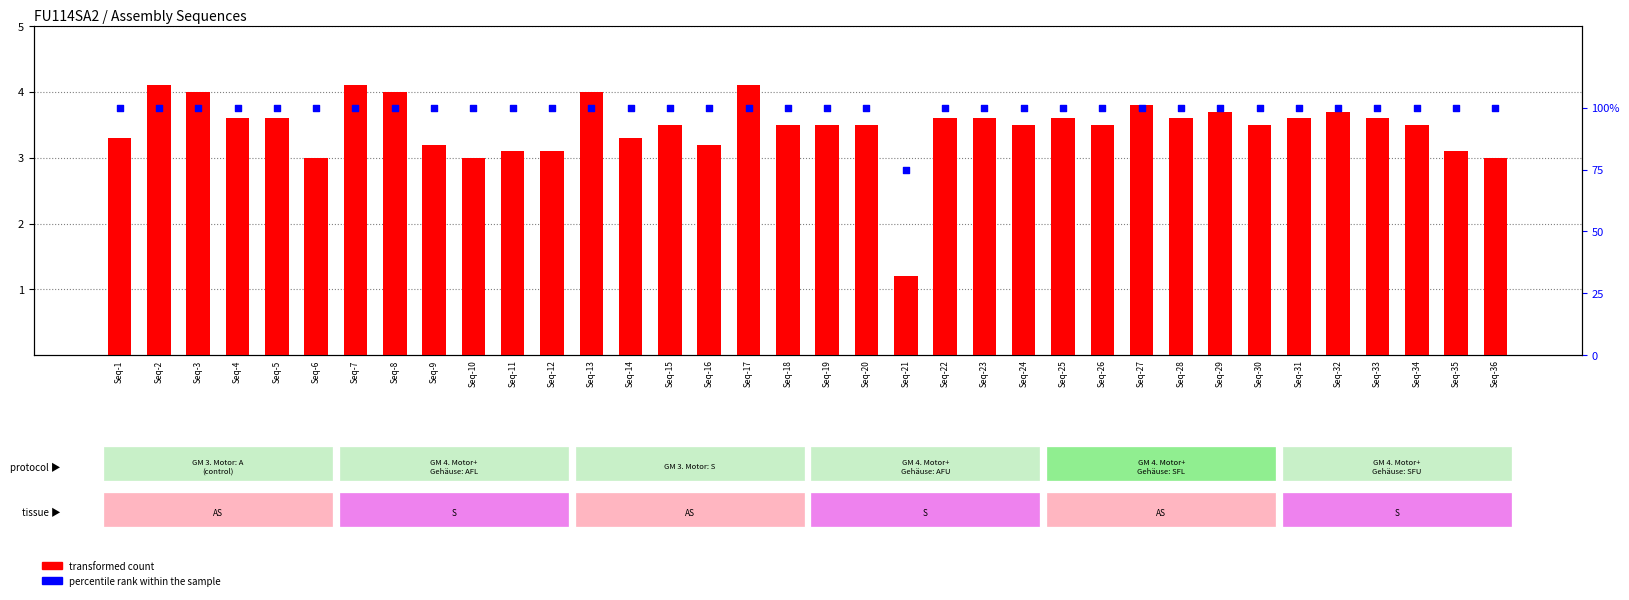

At which category is the sum across all series the highest?

Seq-2